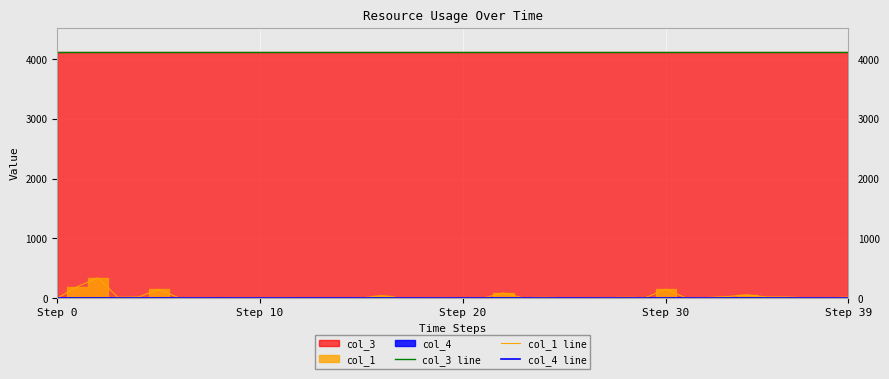

At how many categories does at least one series exceed 2324?

40